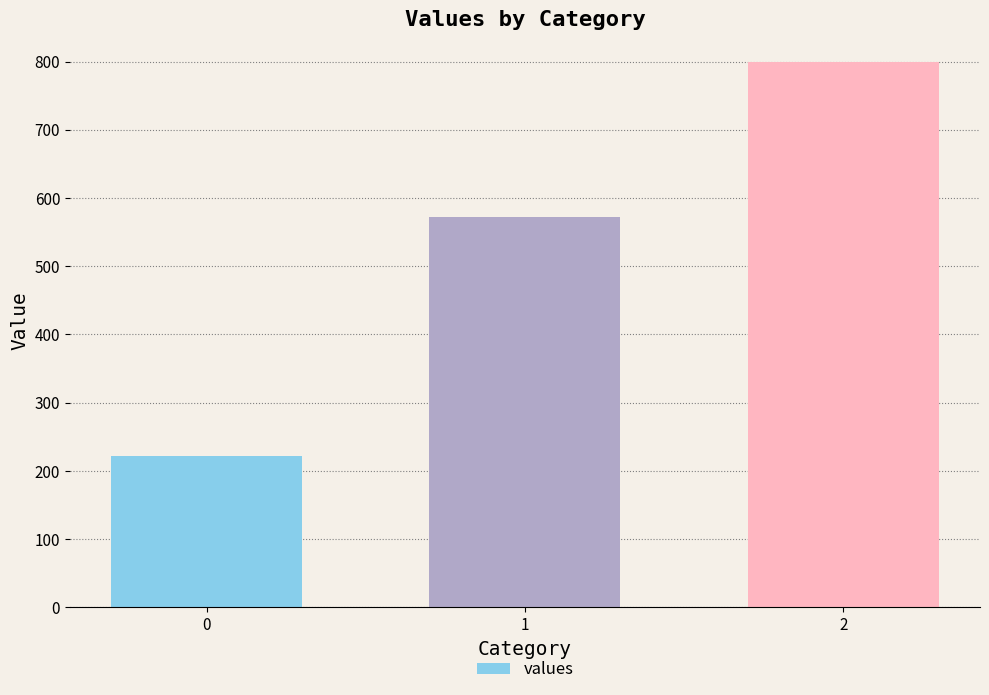

What is the sum of all values?

1593.7